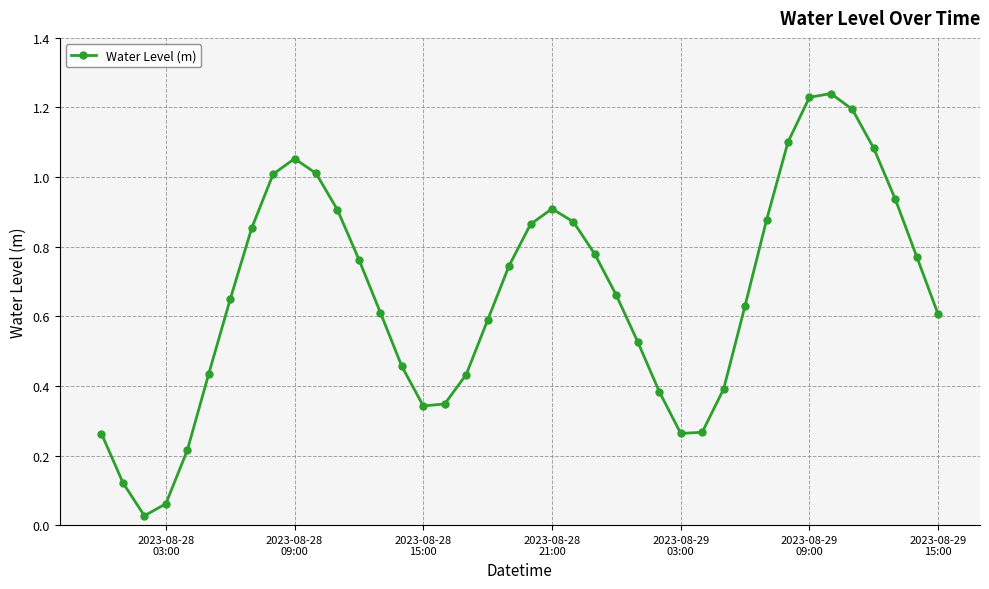

How many points are lower than both their immediate neighbors (excluding endpoints)?

3